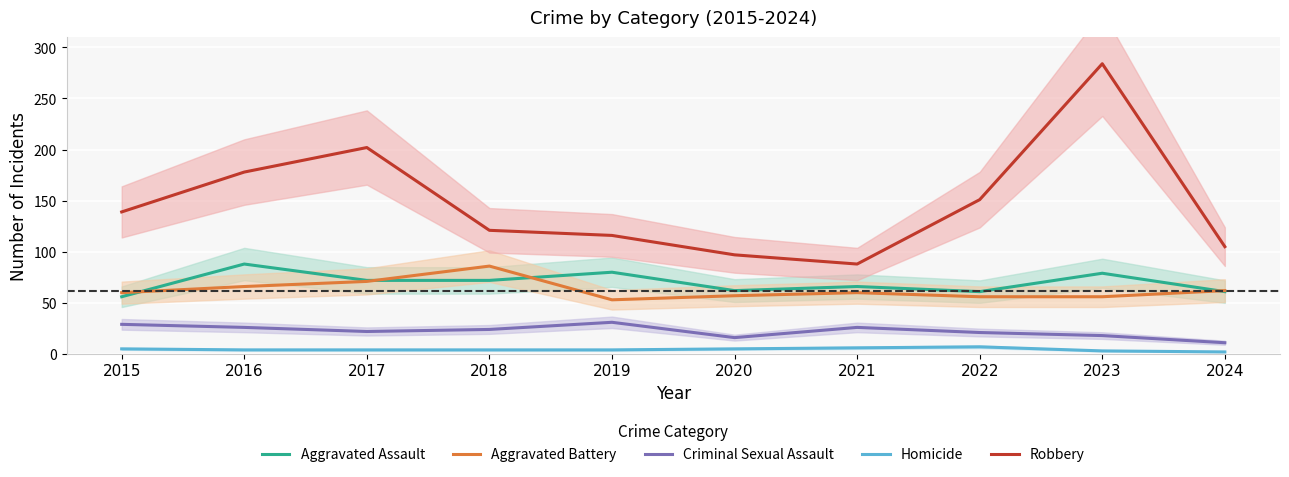

Count the number of data series in this chart.

5